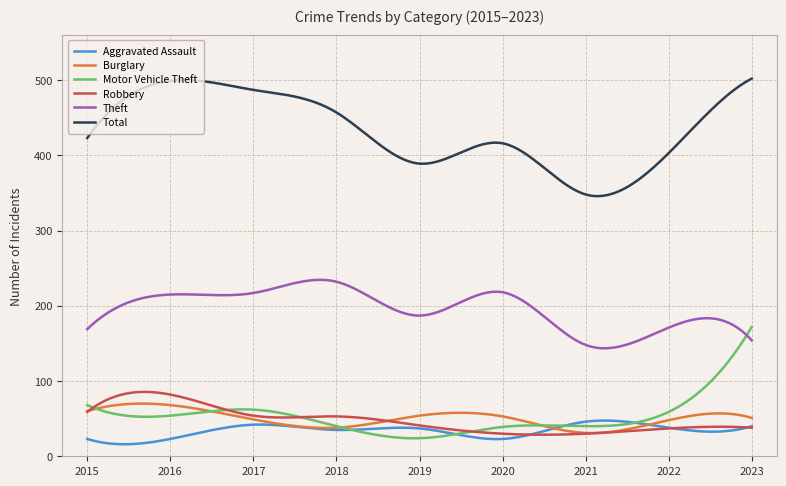

What is the smallest value displayed?

16.0